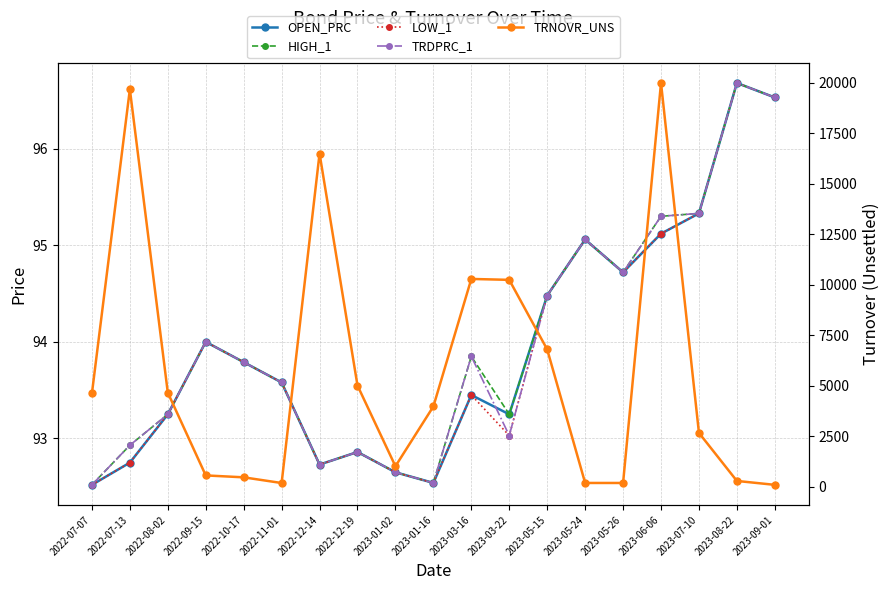

What is the total value across all series at 2023-03-22?

10621.7